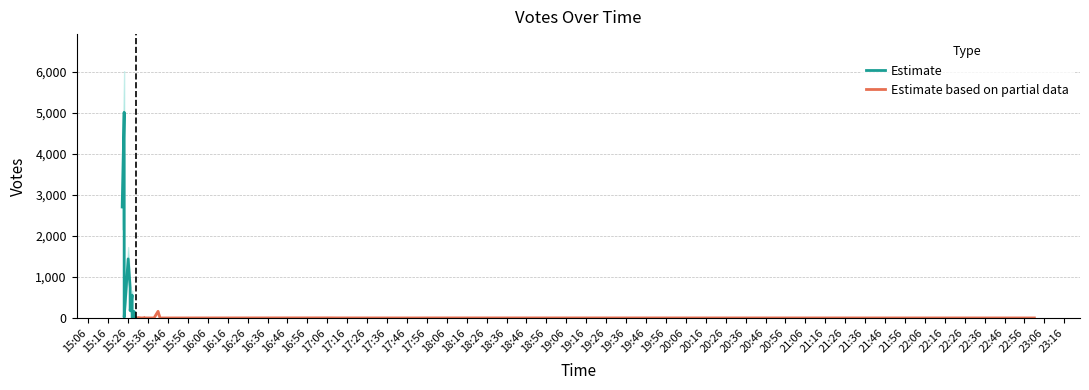

True or false: Votes_upper and Votes_lower cross at least once.

False